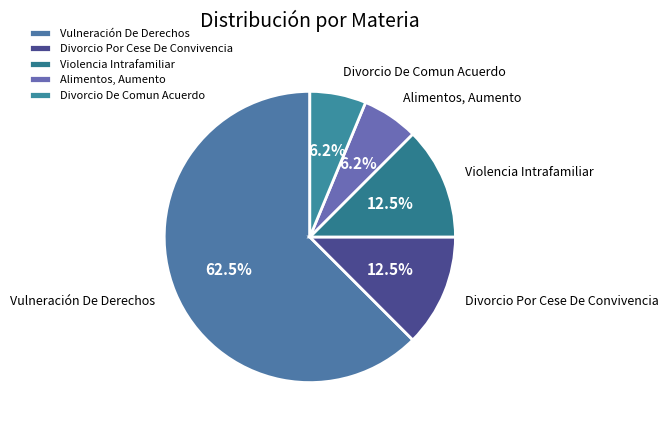

Is it true that Alimentos, Aumento is 6% of the pie?

True